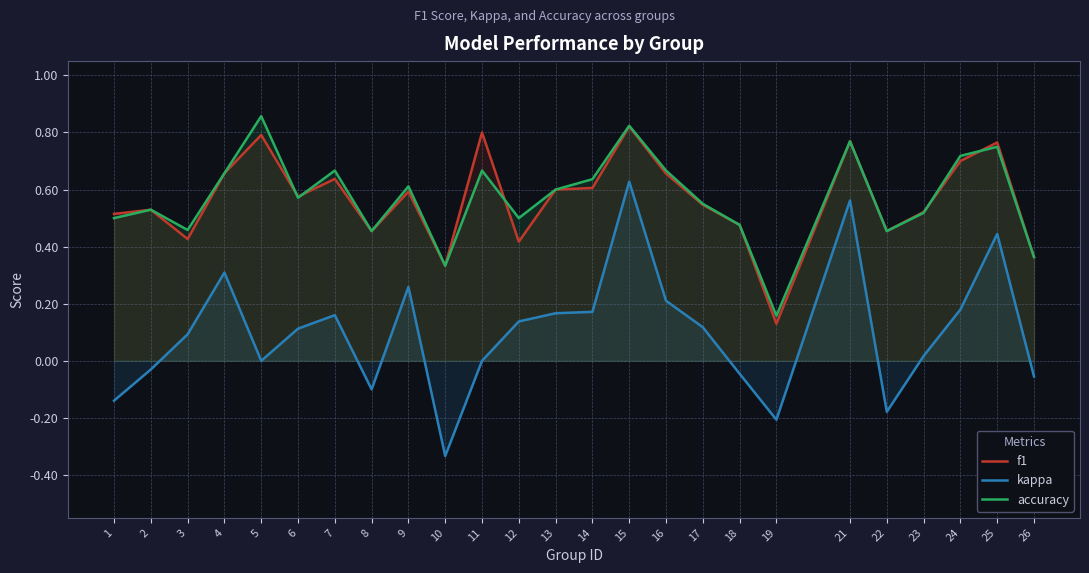

List the series in order of their peak value, lowest first.

kappa, f1, accuracy